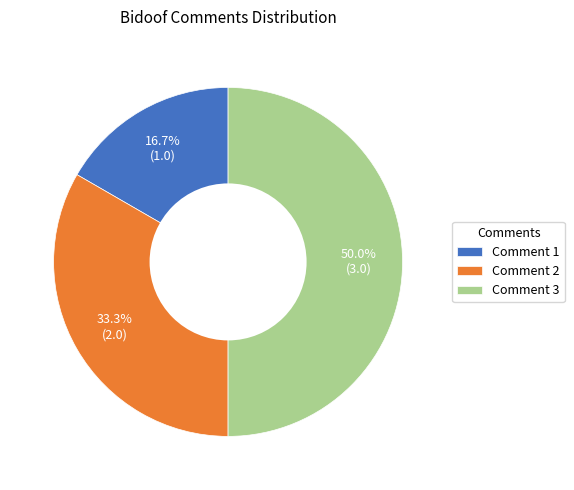

To the nearest percent, what is the combined percentage of Comment 2 and Comment 3?

83%